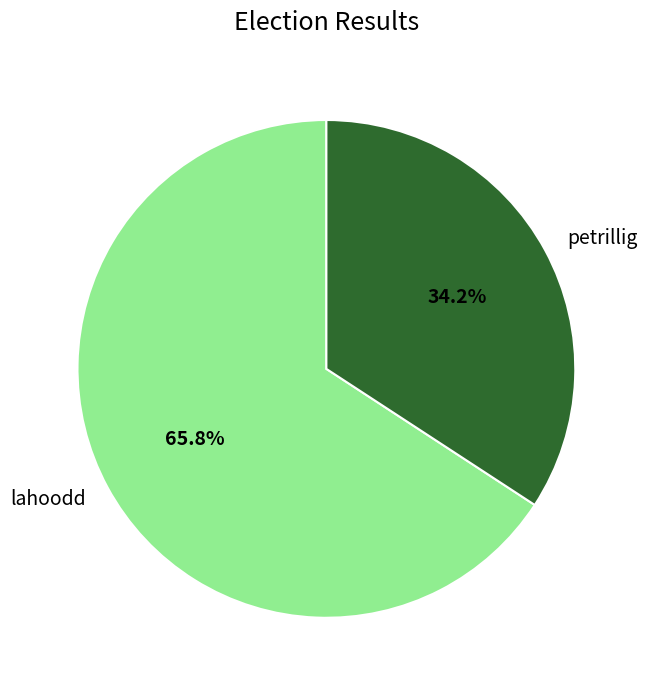

What percentage is the petrillig slice, to the nearest percent?

34%